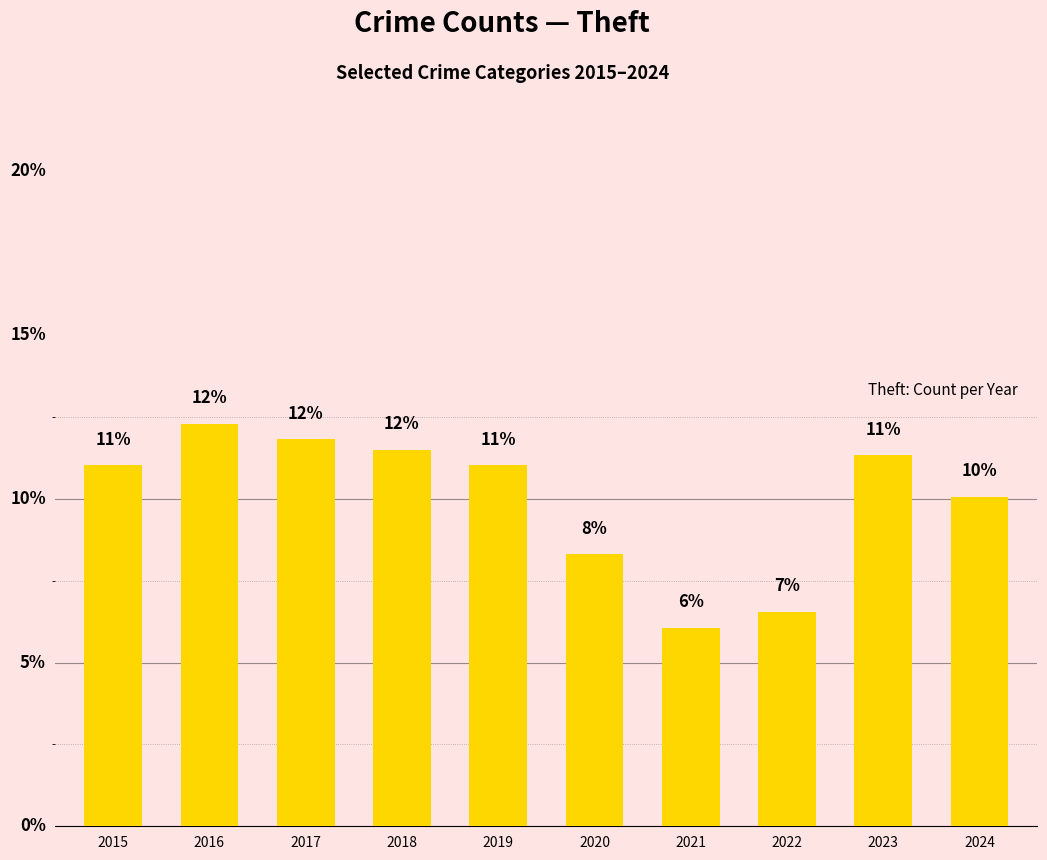

Which category has the lowest value across all series?

2021